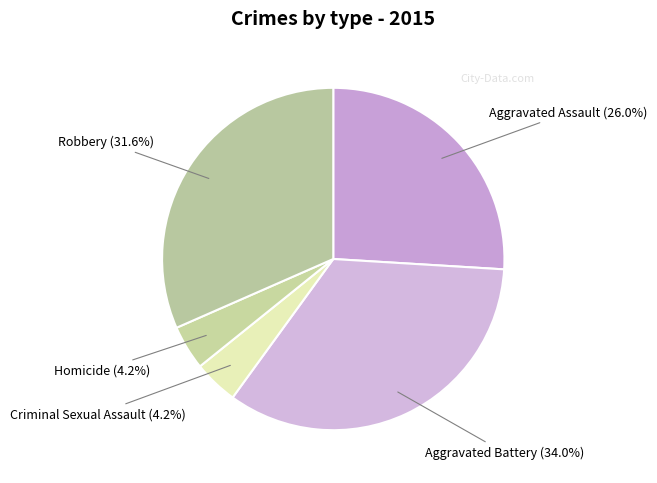

Which category has the smallest portion of the pie?

Criminal Sexual Assault